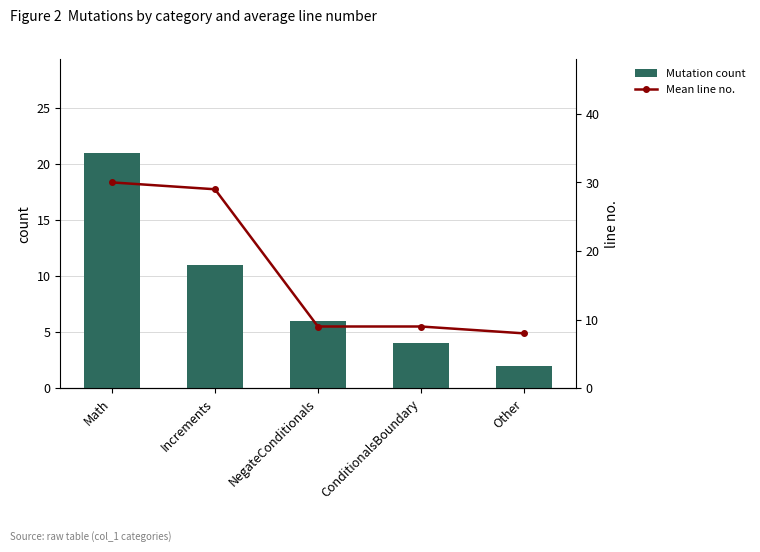

What is the smallest value displayed?

2